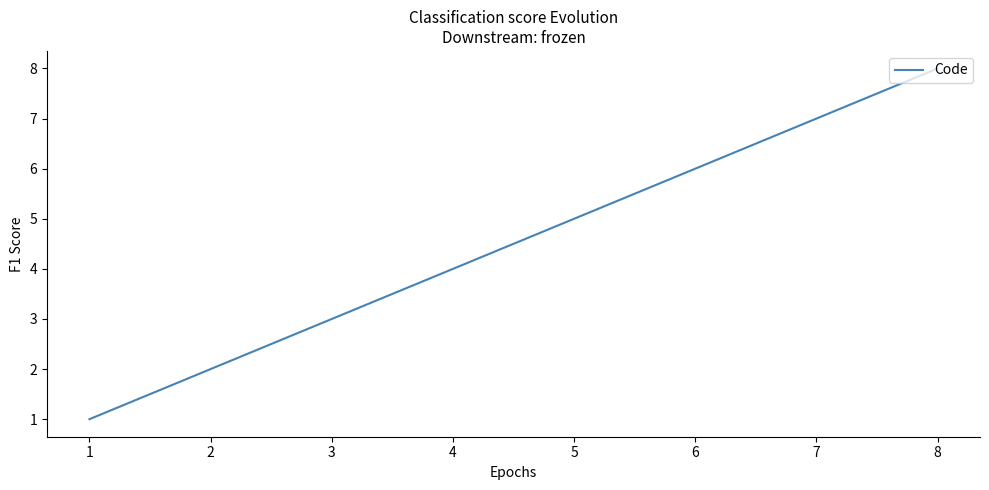

List the labels in order of value, smallest first.

1, 2, 3, 4, 5, 6, 7, 8